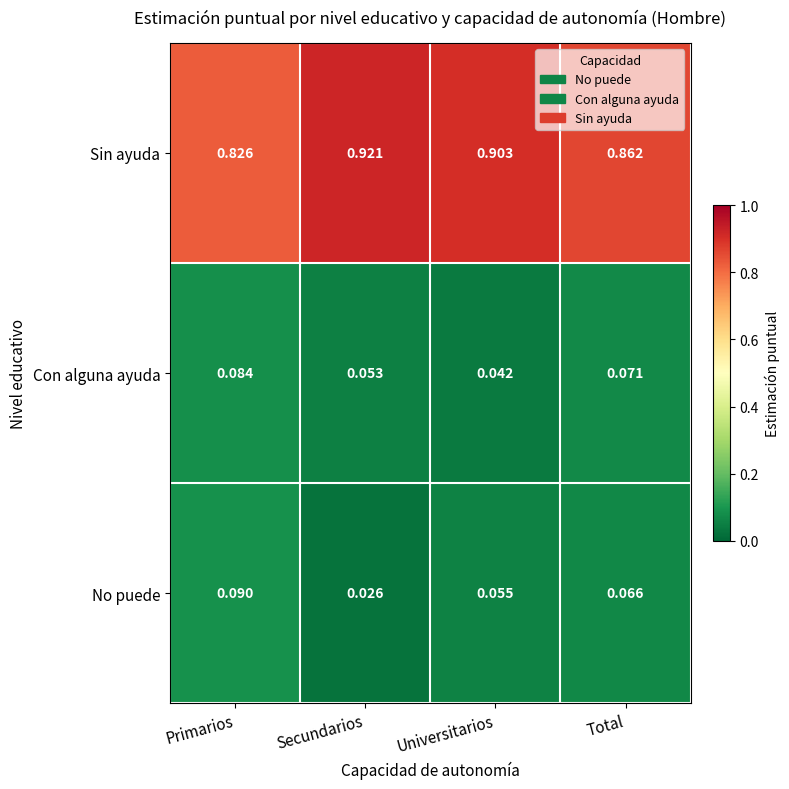

Which series has the largest range (max minus min)?

Sin ayuda